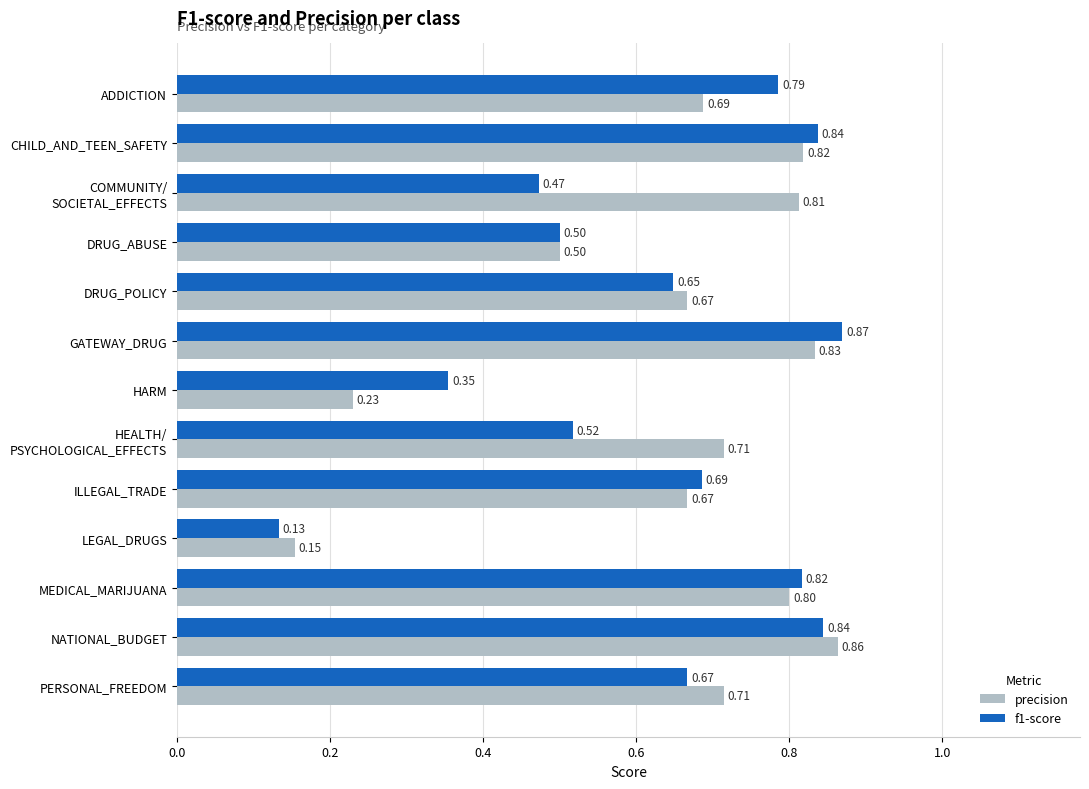

Rank the series by their average value, from lowest to highest.

f1-score, precision